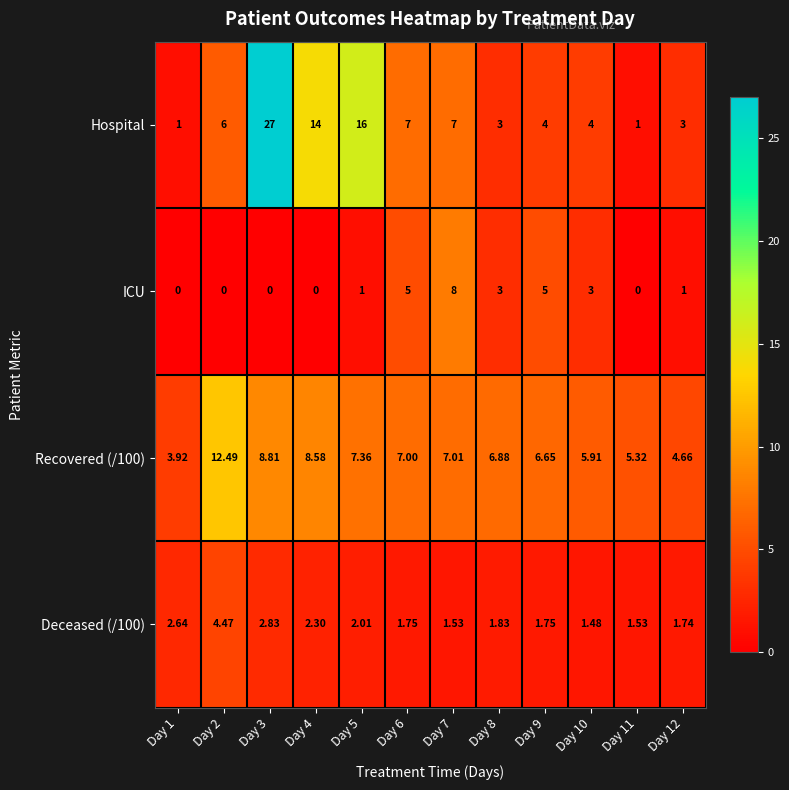

Which series has the widest spread of values?

Hospital